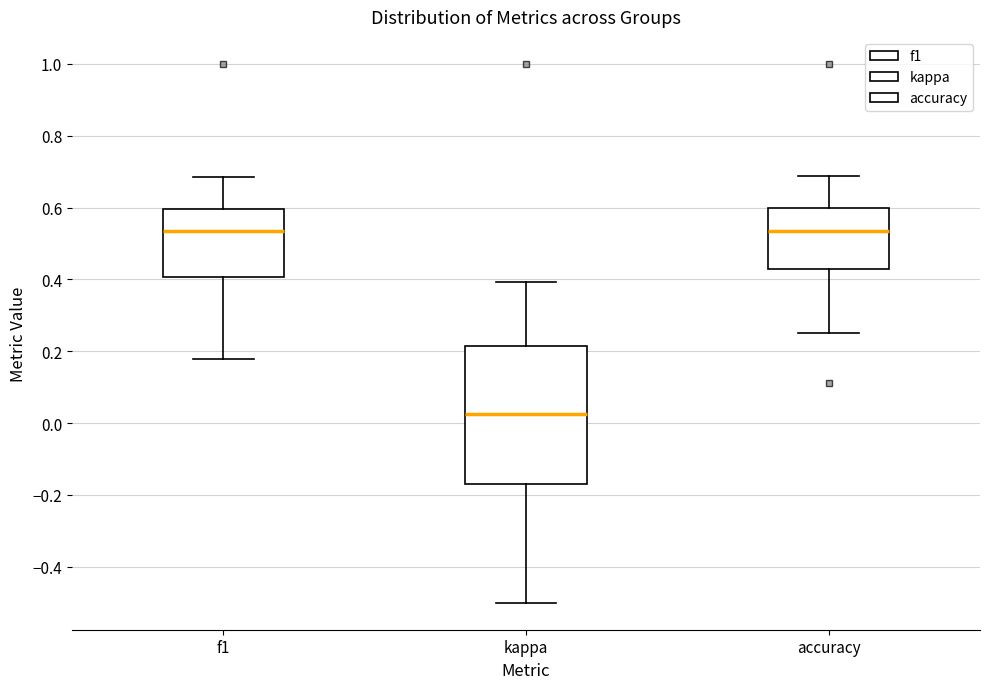

Which box is the tallest, from its lower edge to its upper edge?

kappa